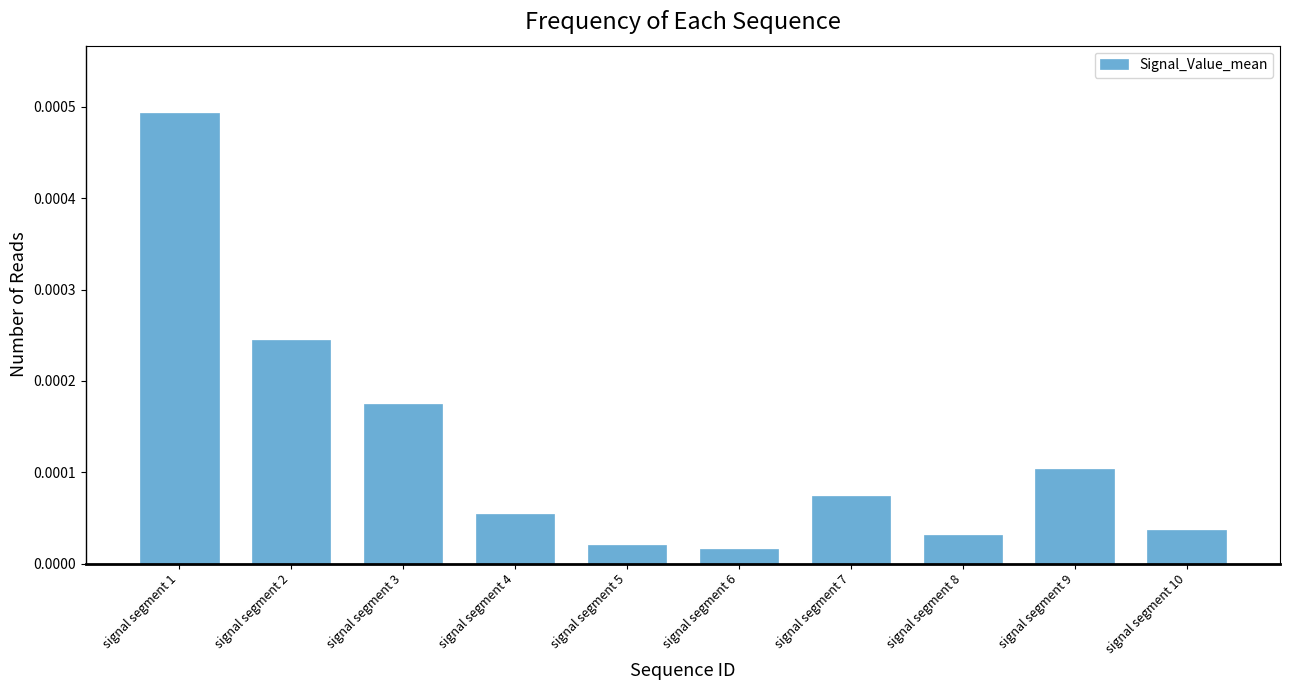

At which label is the value closest to 0?

signal segment 6